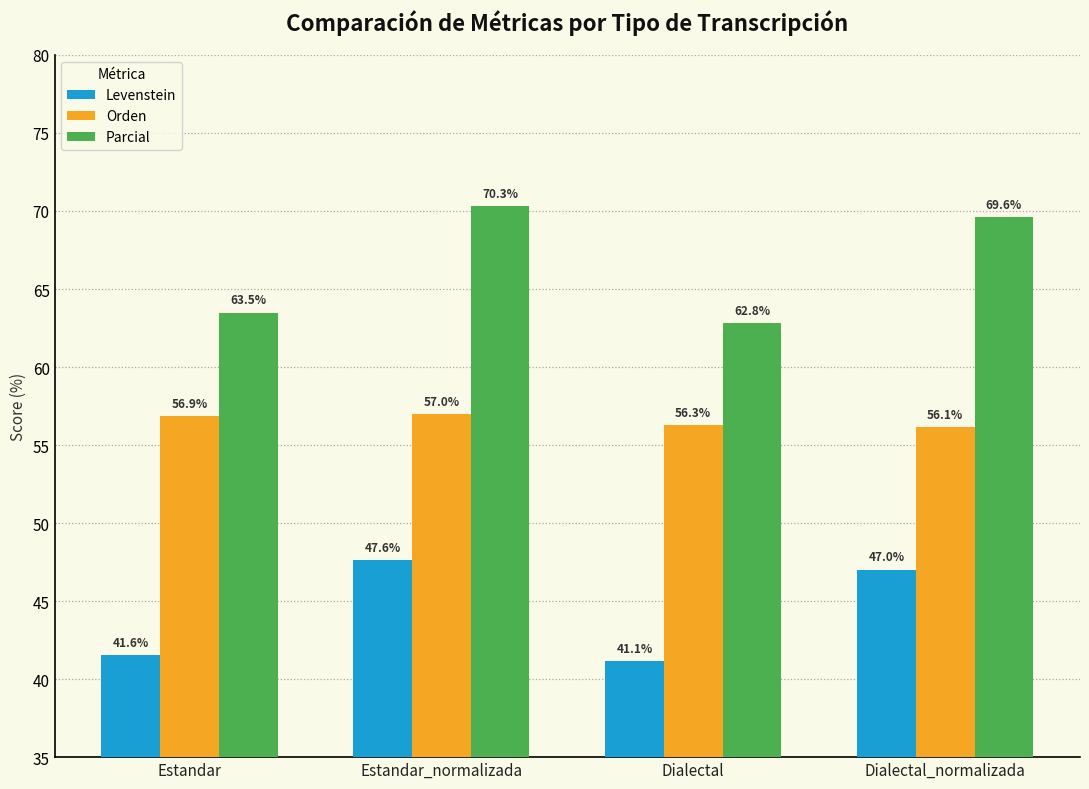

What position from the right is Estandar?

4